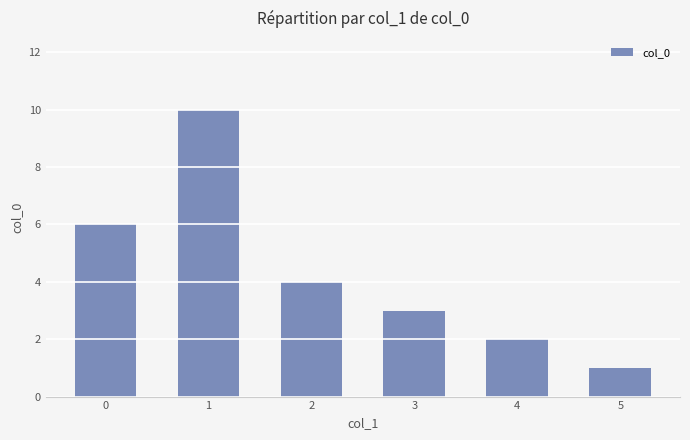

List the labels in order of value, largest first.

1, 0, 2, 3, 4, 5